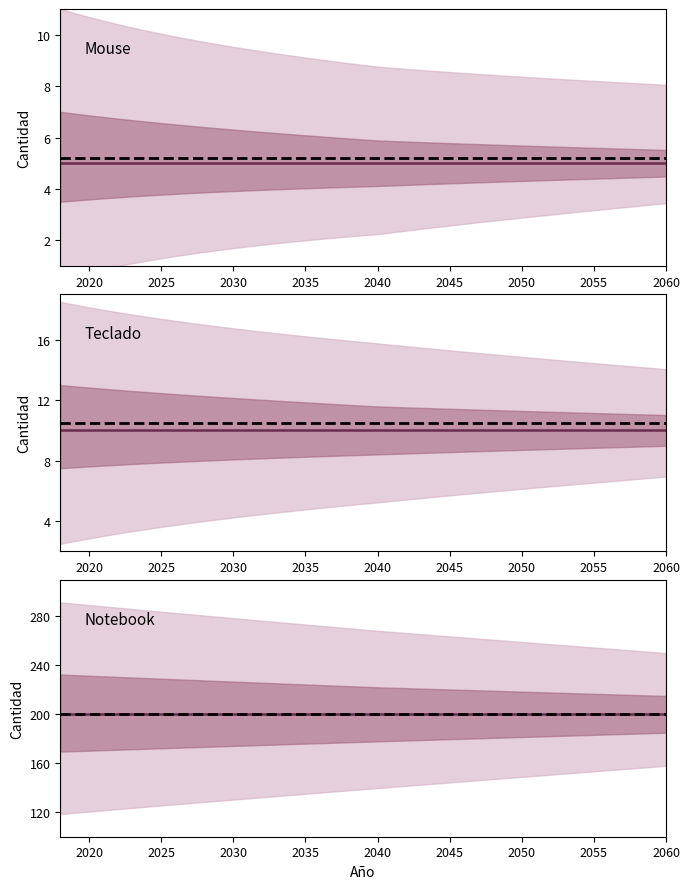

Count the number of categories in the chart.

9